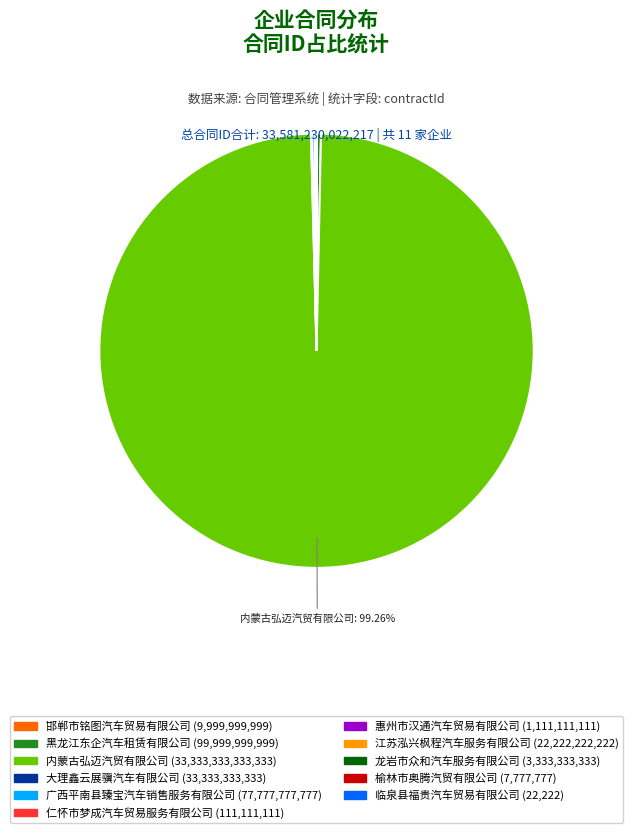

Which slice is the largest?

内蒙古弘迈汽贸有限公司